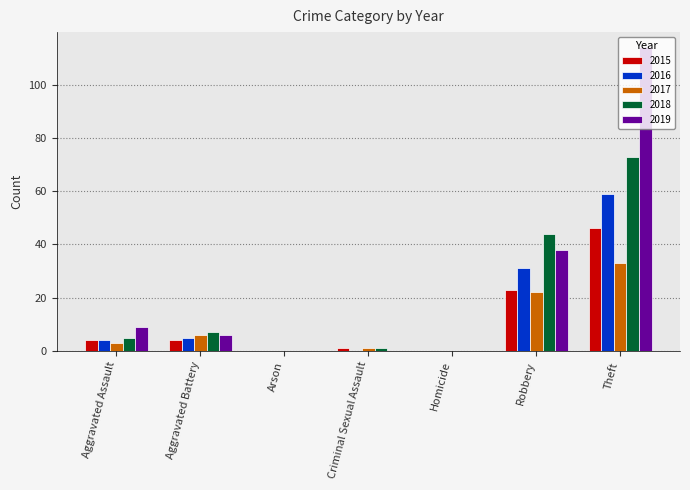

At which label does 2018 reach its peak?

Theft